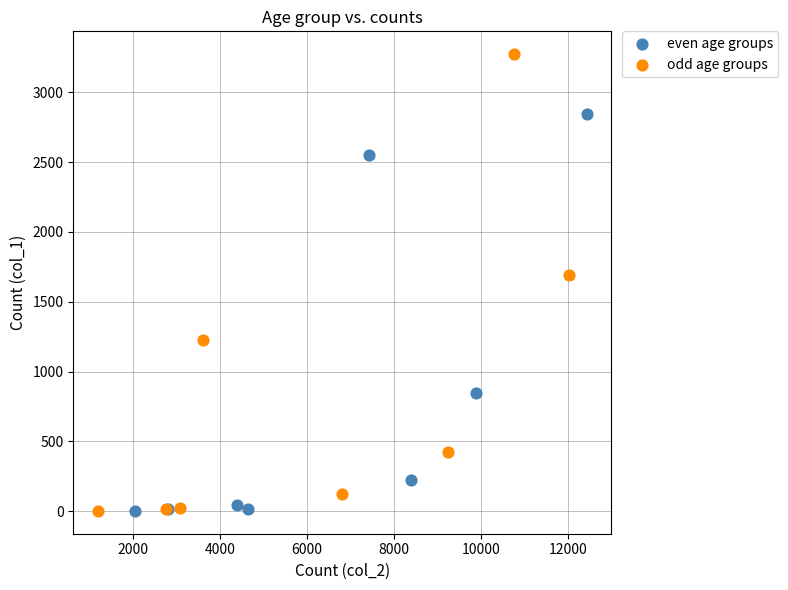

Which series reaches the maximum Y coordinate?

odd age groups